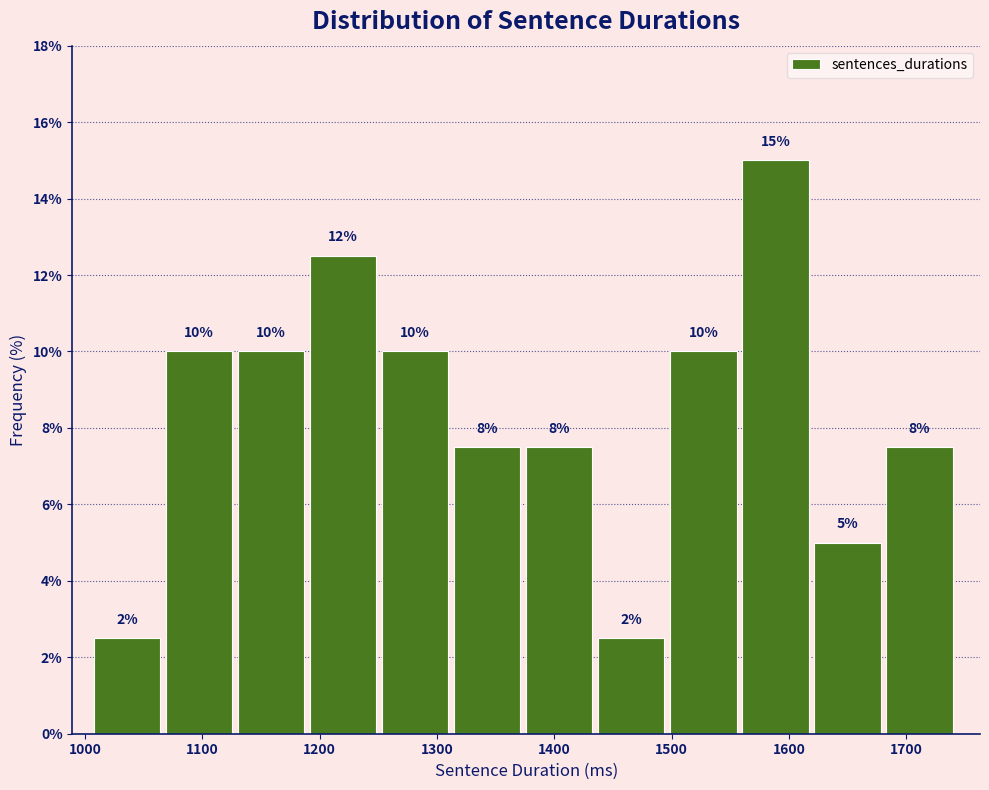

Which range on the x-axis has the tallest bar?

1560 to 1620